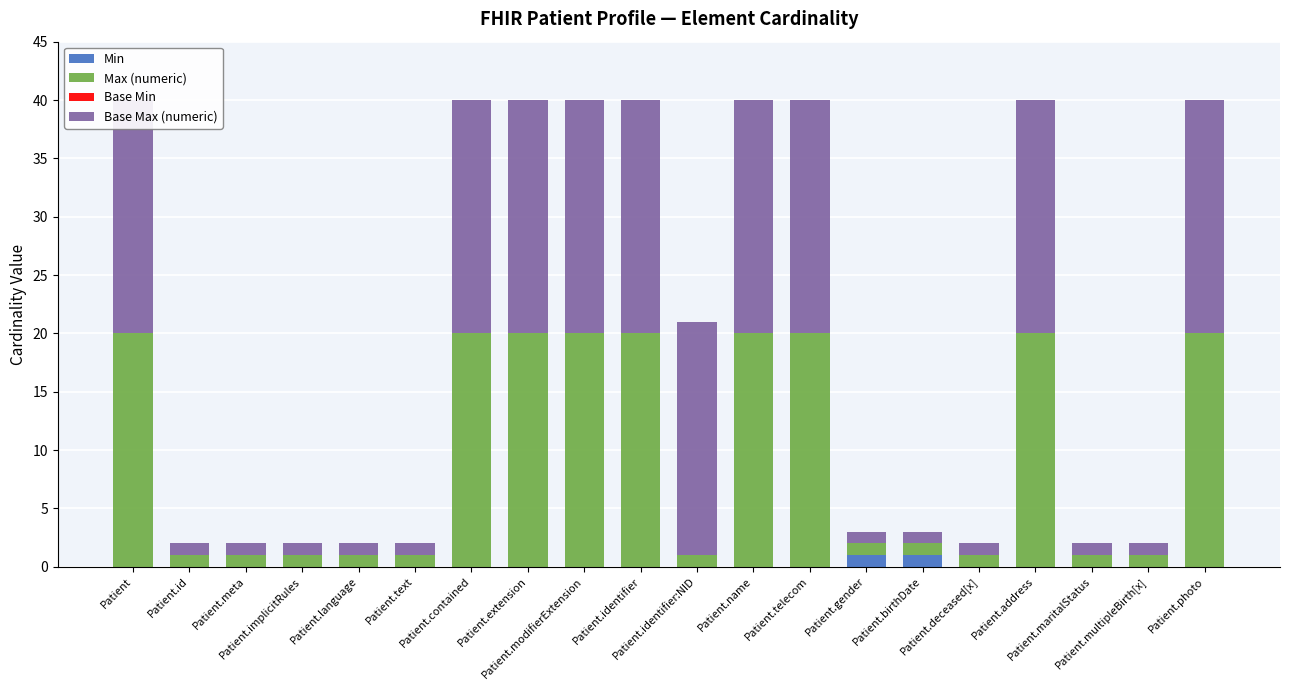

Reading left to right, extract all data points from this chart.

Min: 0	0	0	0	0	0	0	0	0	0	0	0	0	1	1	0	0	0	0	0
Max (numeric): 20	1	1	1	1	1	20	20	20	20	1	20	20	1	1	1	20	1	1	20
Base Min: 0	0	0	0	0	0	0	0	0	0	0	0	0	0	0	0	0	0	0	0
Base Max (numeric): 20	1	1	1	1	1	20	20	20	20	20	20	20	1	1	1	20	1	1	20